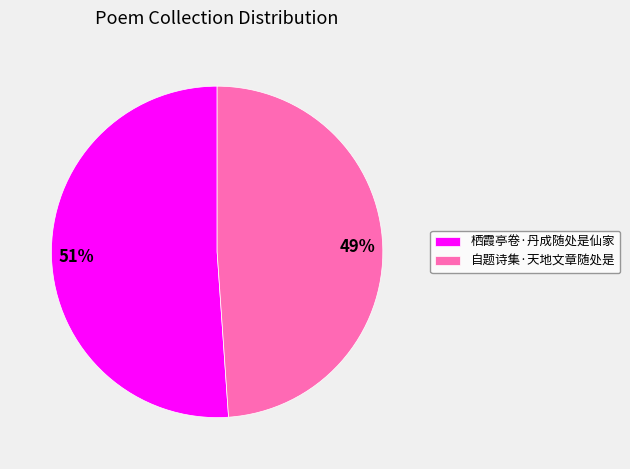

To the nearest percent, what portion does 栖霞亭卷·丹成随处是仙家 represent?

51%